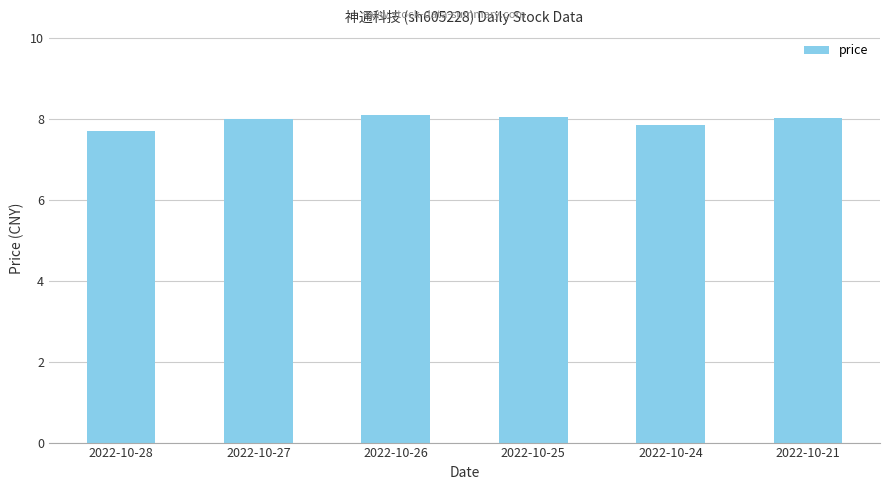

What is the change in value from 2022-10-25 to 2022-10-24?

-0.2